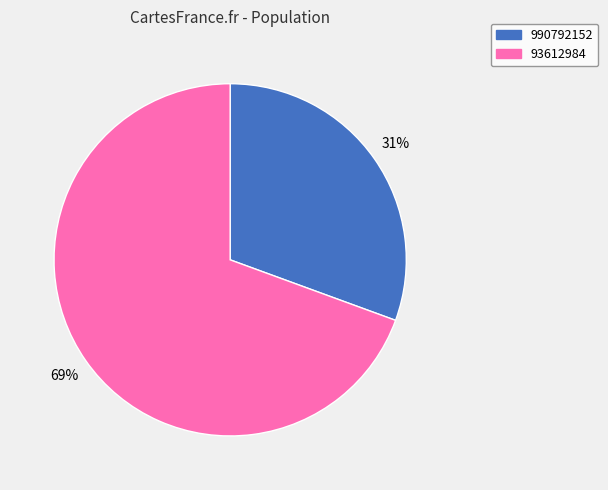

Is it true that 990792152 is 41% of the pie?

False